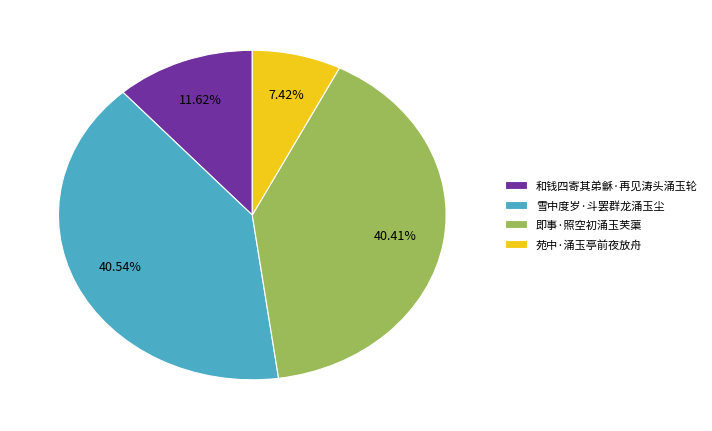

To the nearest percent, what is the difference between the largest and smallest slice percentages?

33%